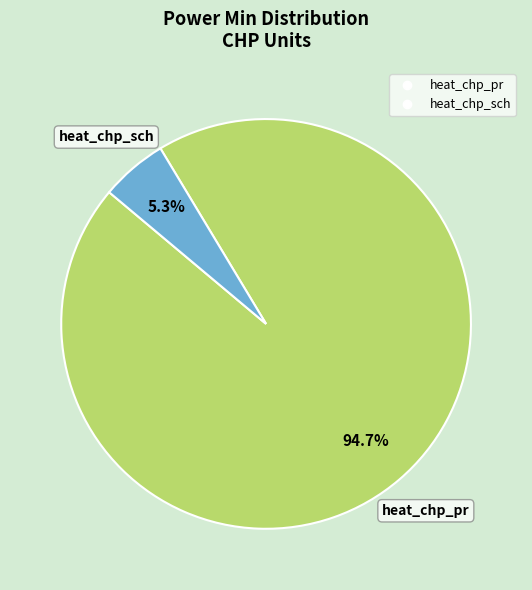

Which slice is the largest?

heat_chp_pr